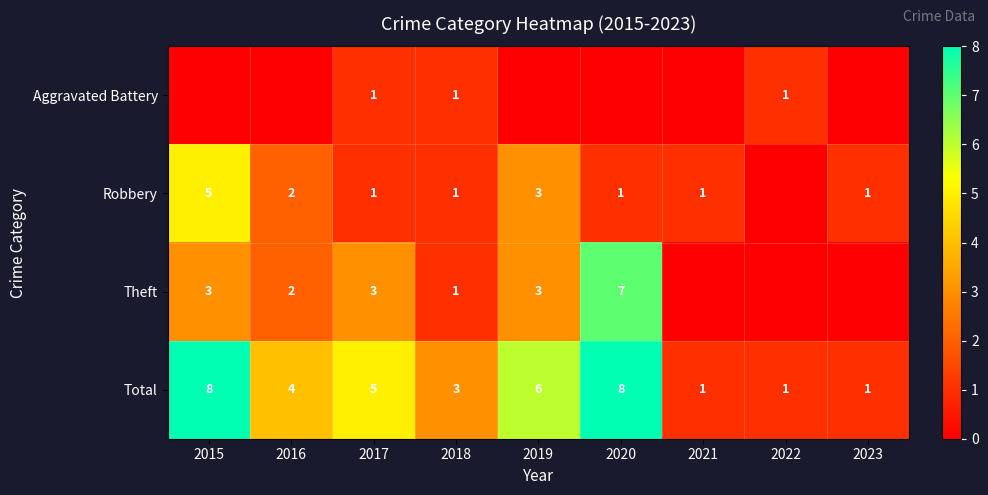

At which label is Total closest to 4?

2016